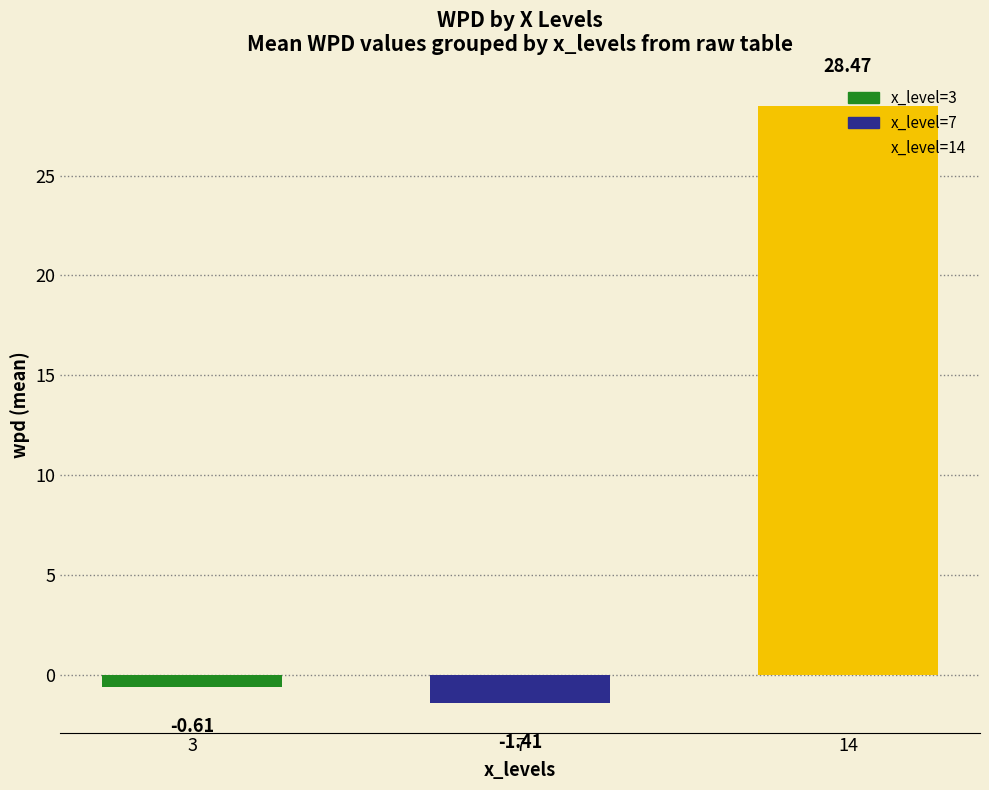

What is the change in value from 3 to 14?

+29.1